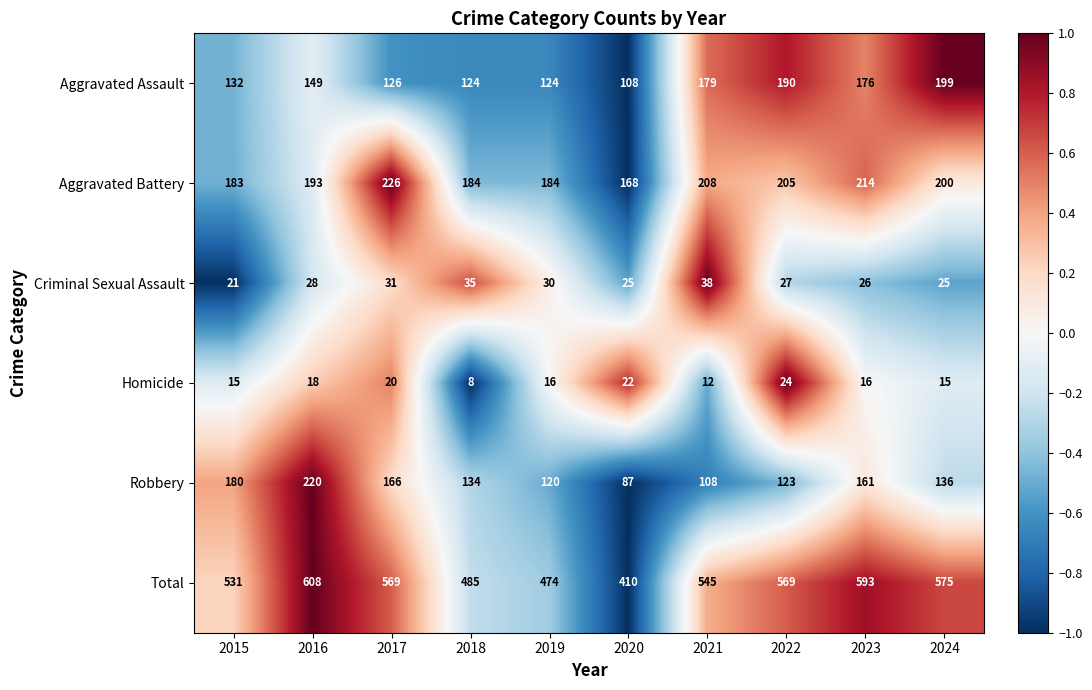

At which category does the chart reach its minimum across all series?

2018